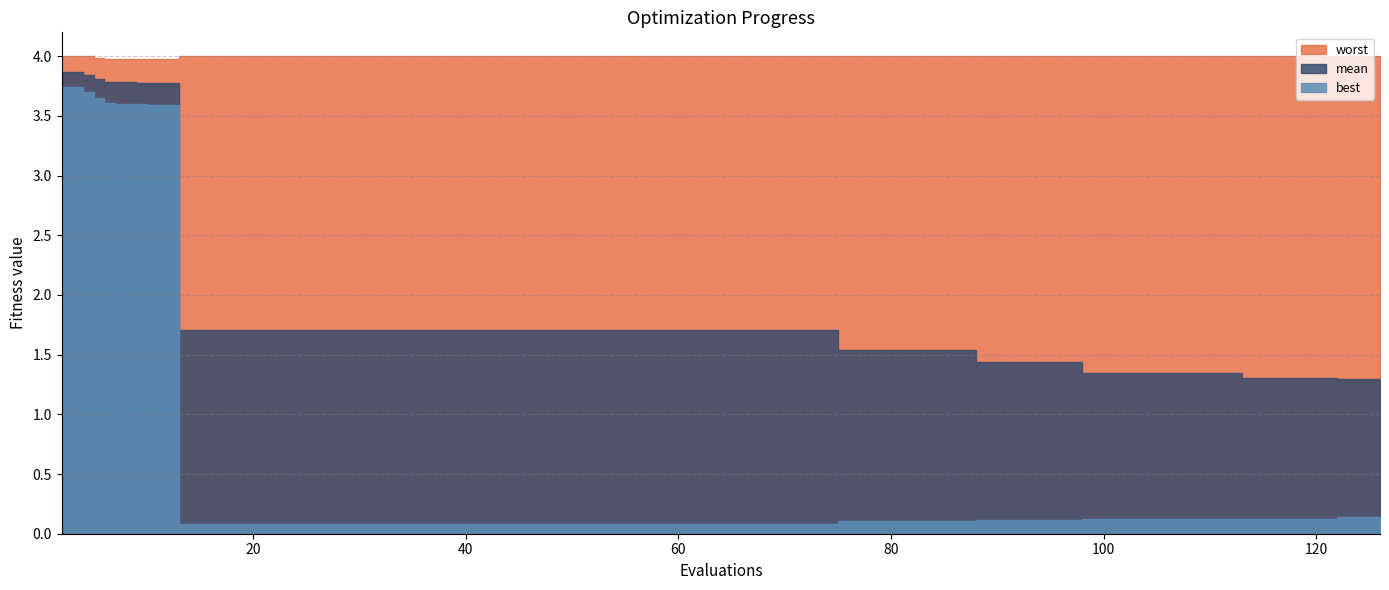

Rank the categories by worst value from highest to lowest.

2, 13, 17, 21, 25, 29, 33, 37, 41, 45, 49, 53, 57, 61, 65, 69, 73, 75, 79, 83, 87, 88, 92, 96, 98, 102, 106, 110, 113, 117, 121, 122, 126, 4, 5, 6, 7, 9, 10, 12